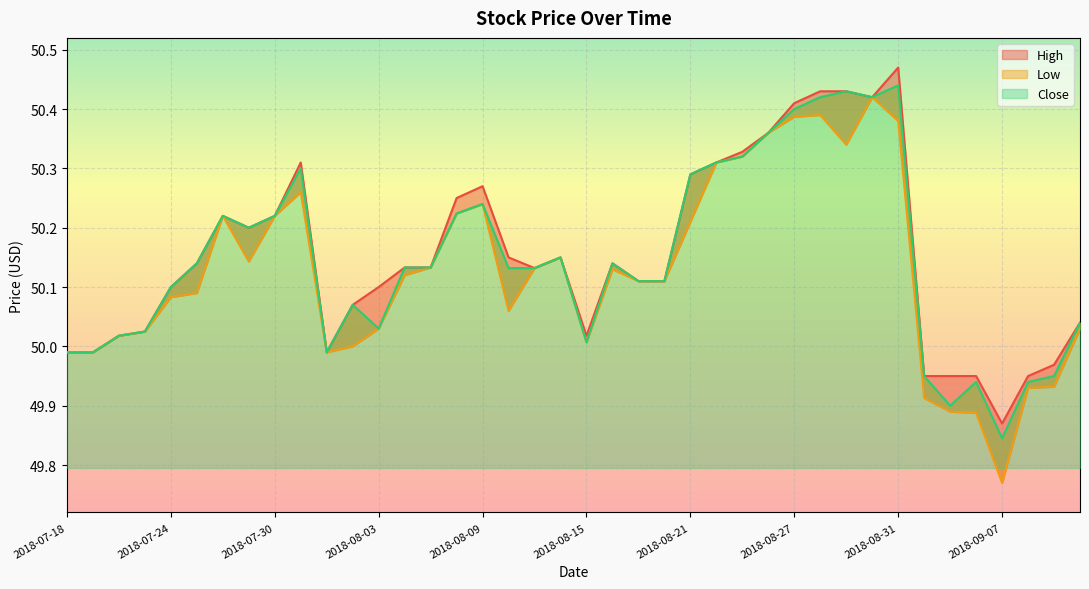

Where do High and Close first cross each other?

2018-08-02 and 2018-08-03